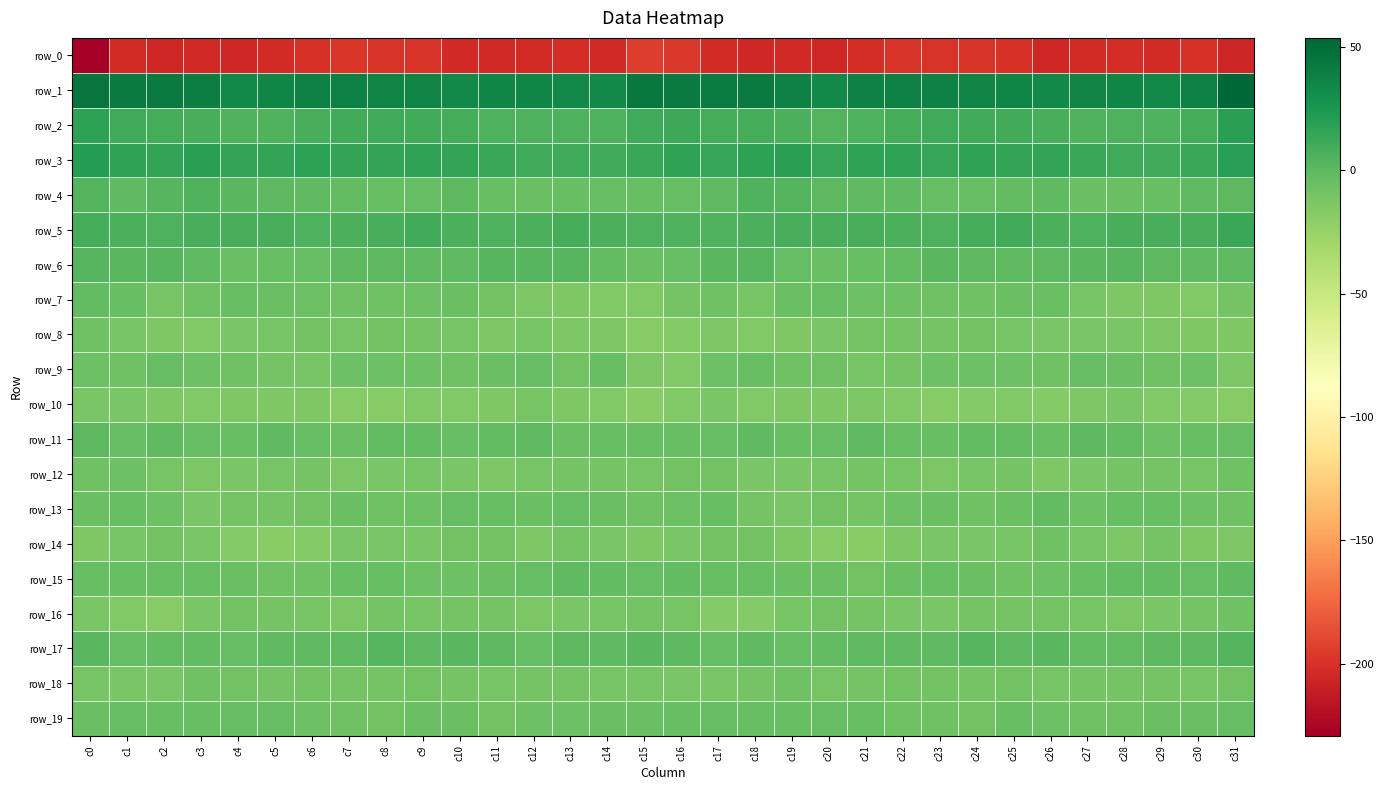

The row_16 series shows -4.4 at c21. True or false?

False